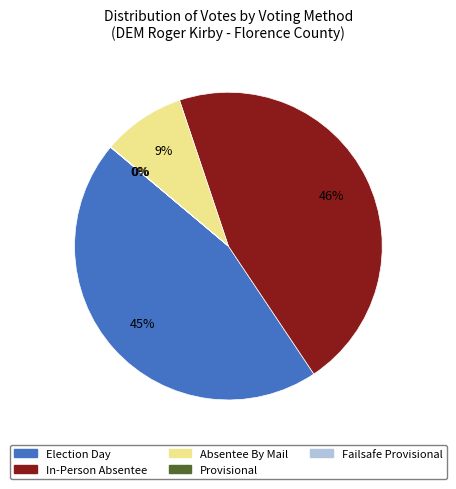

Do Election Day and Absentee By Mail together represent more than half of the pie?

Yes